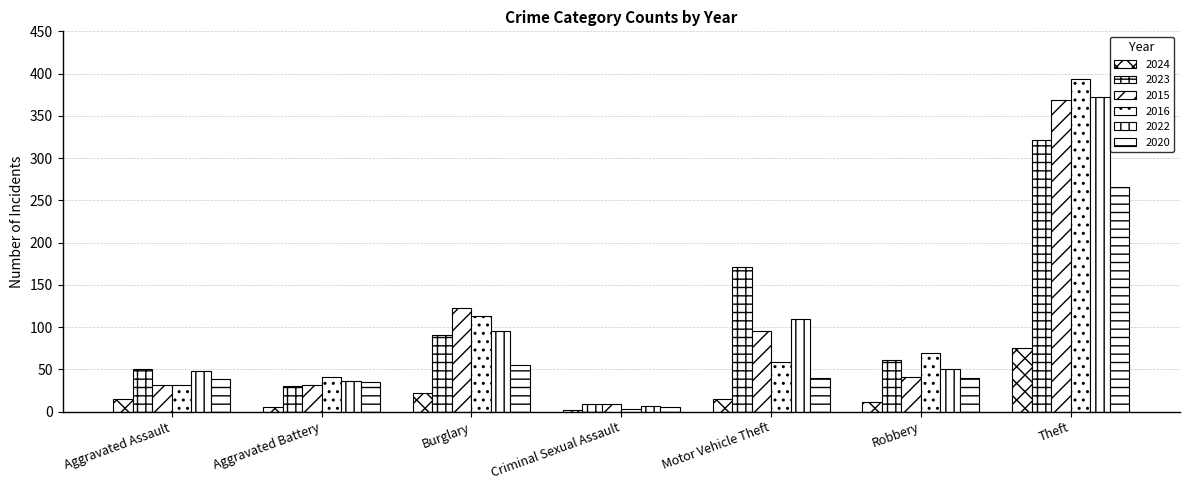

What is the difference between the 2020 values at Theft and Robbery?

226